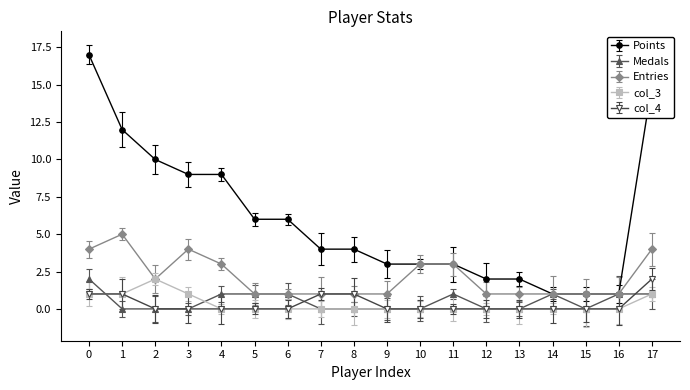

Between 6 and 12, which series saw the biggest shift?

Points